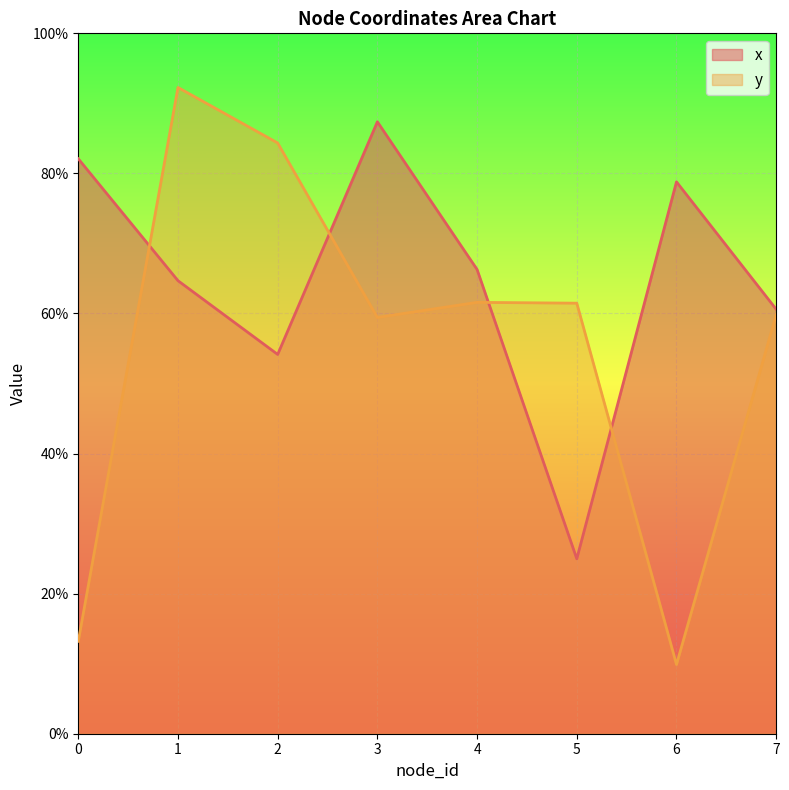

True or false: x and y cross at least once.

True